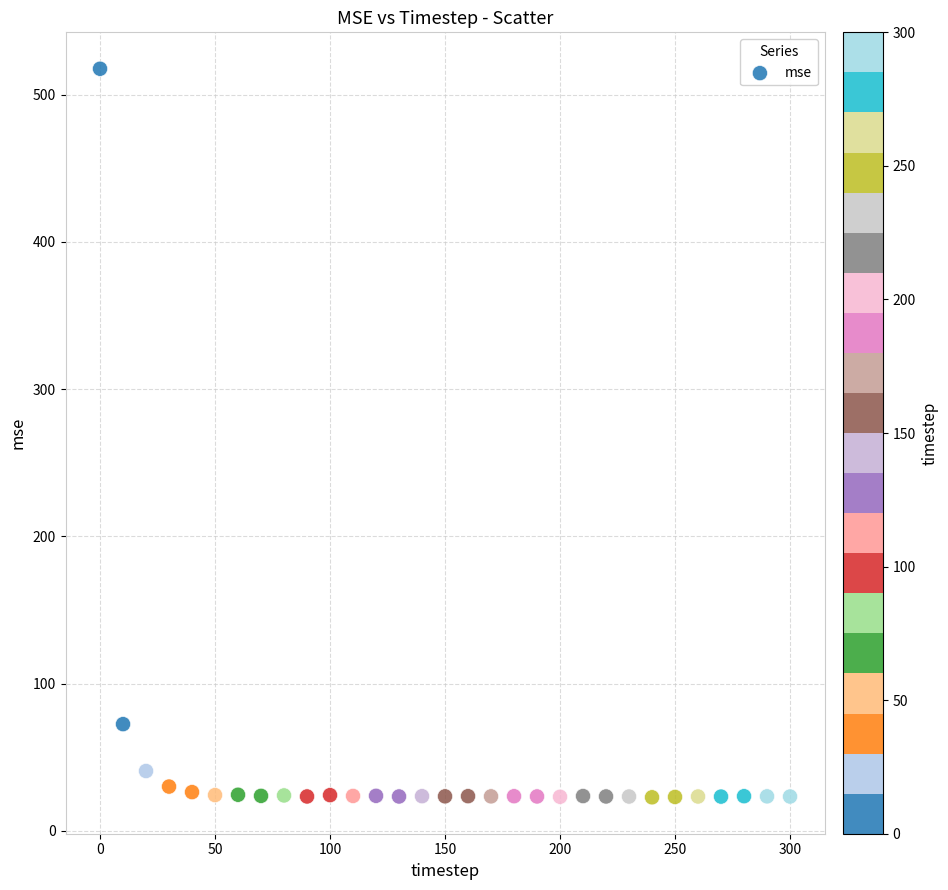

What is the range of Y values (max minus min)?

494.9